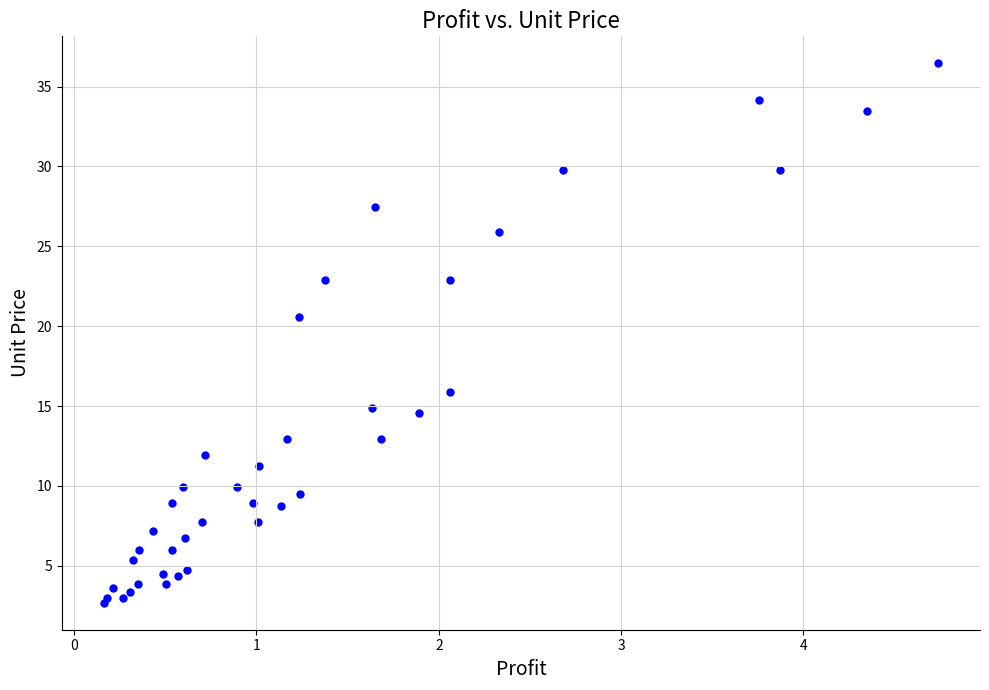

What Y value in the scatter plot is closest to 19?

20.6